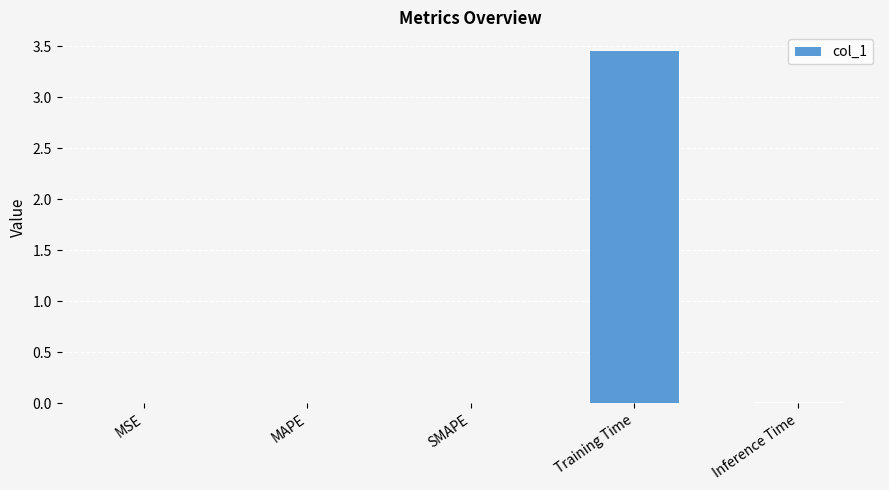

What is the approximate value at Training Time?

3.5